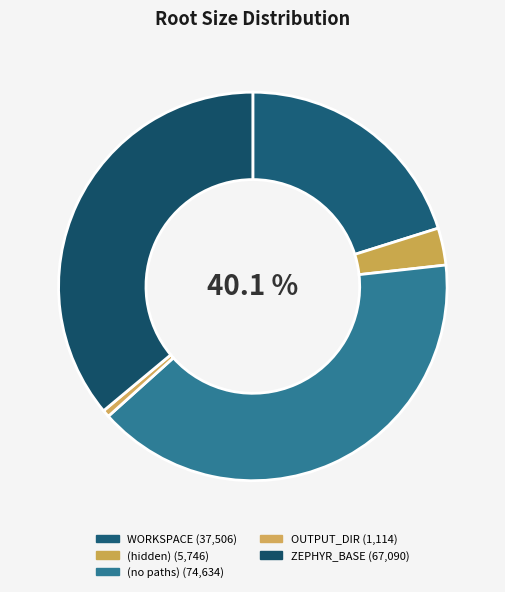

What is the change in value from OUTPUT_DIR to ZEPHYR_BASE?

+65976